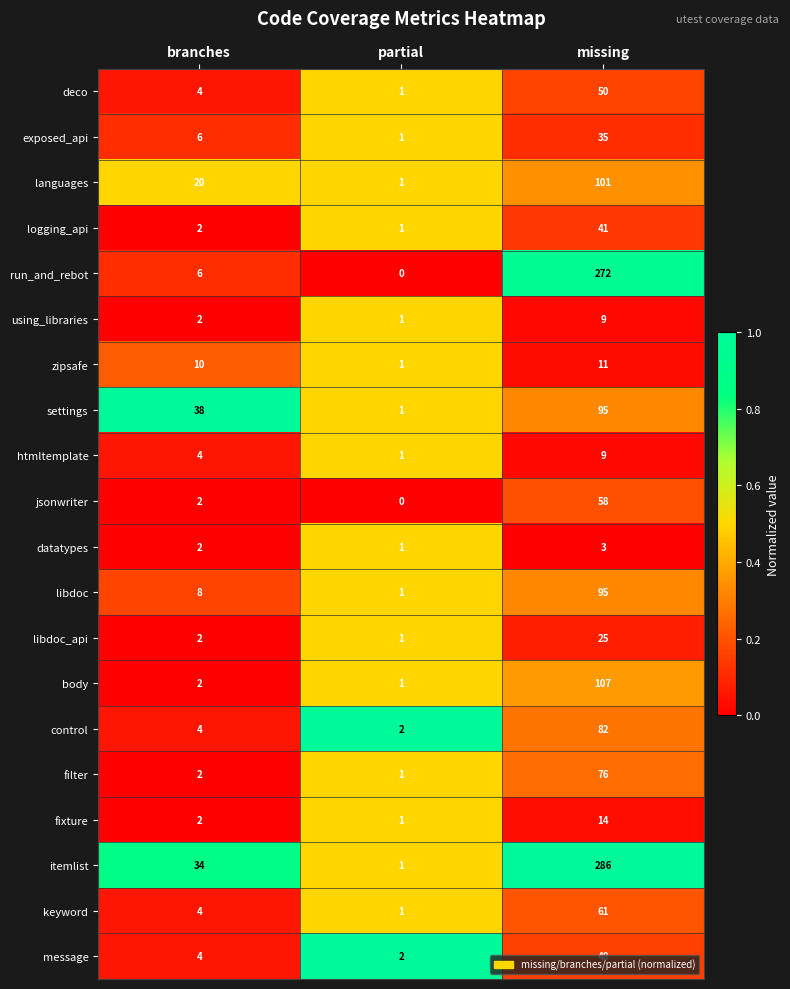

The deco series shows 16 at missing. True or false?

False